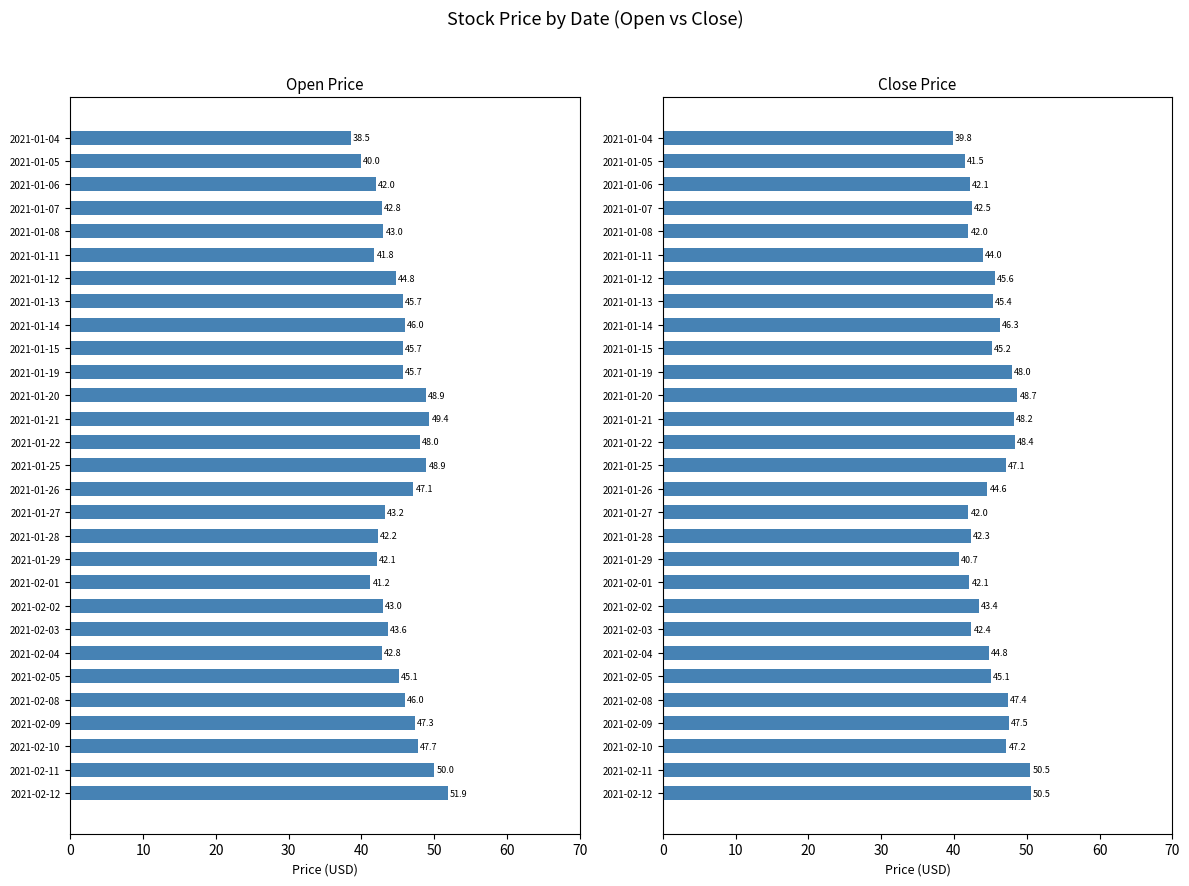

Which series has the widest spread of values?

Open